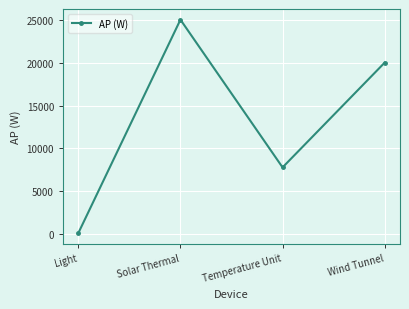

Approximately how many times larger is the value at Solar Thermal compared to Temperature Unit?

3.2